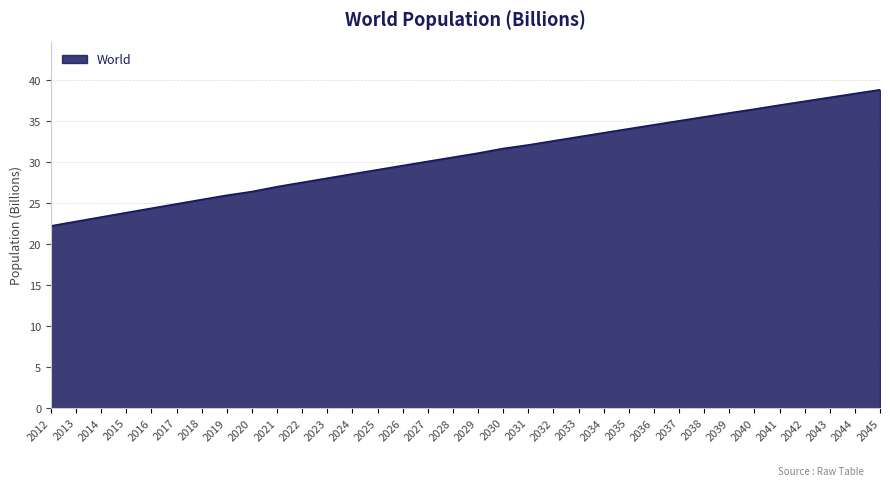

How many lines are shown in the chart?

1